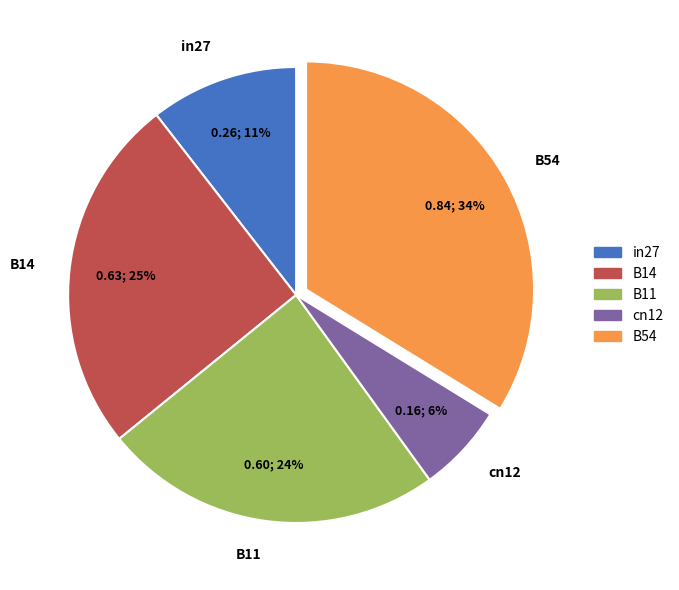

Is it true that B14 is 40% of the pie?

False